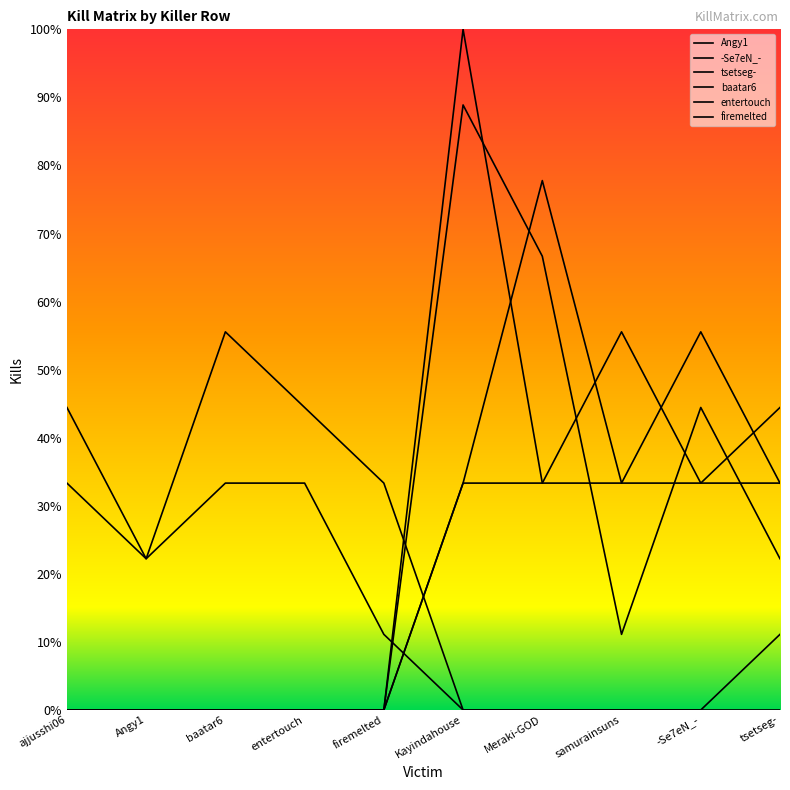

Which series ends up on top after the final intersection of Angy1 and tsetseg-?

Angy1